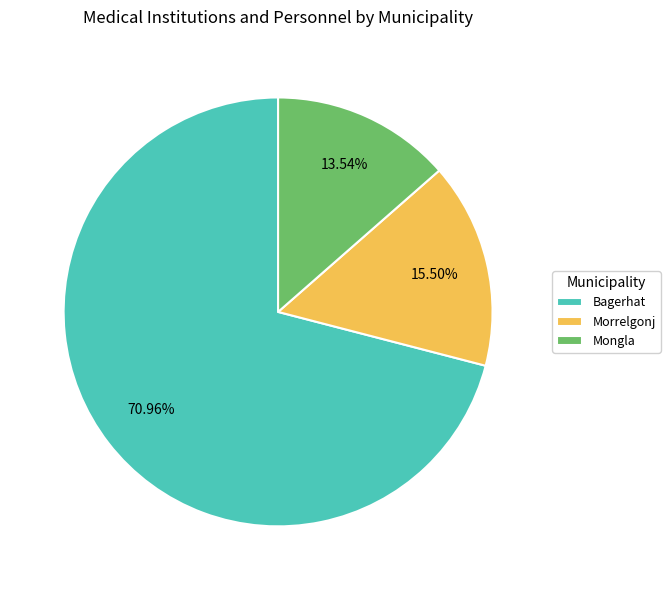

Which has a higher value, Morrelgonj or Bagerhat?

Bagerhat